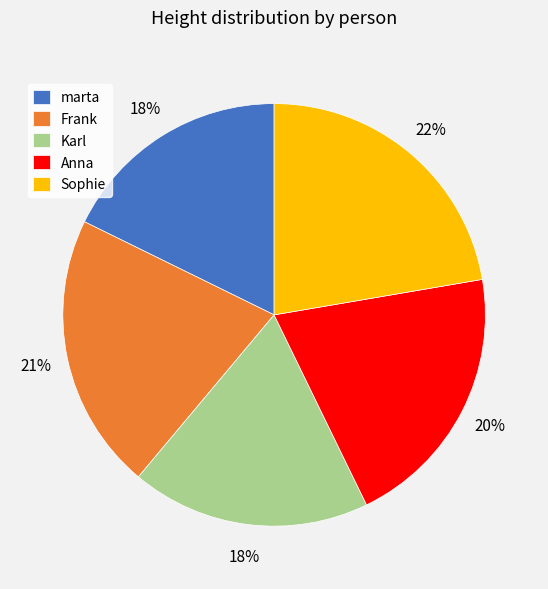

Is it true that Frank is 21% of the pie?

True